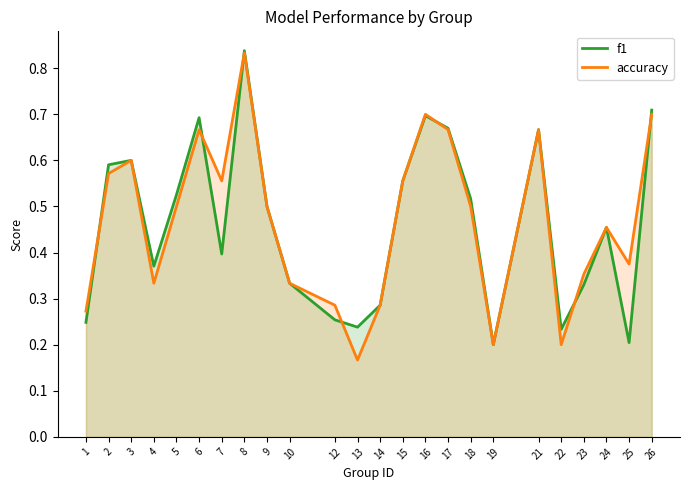

Which series has the largest total across all categories?

accuracy